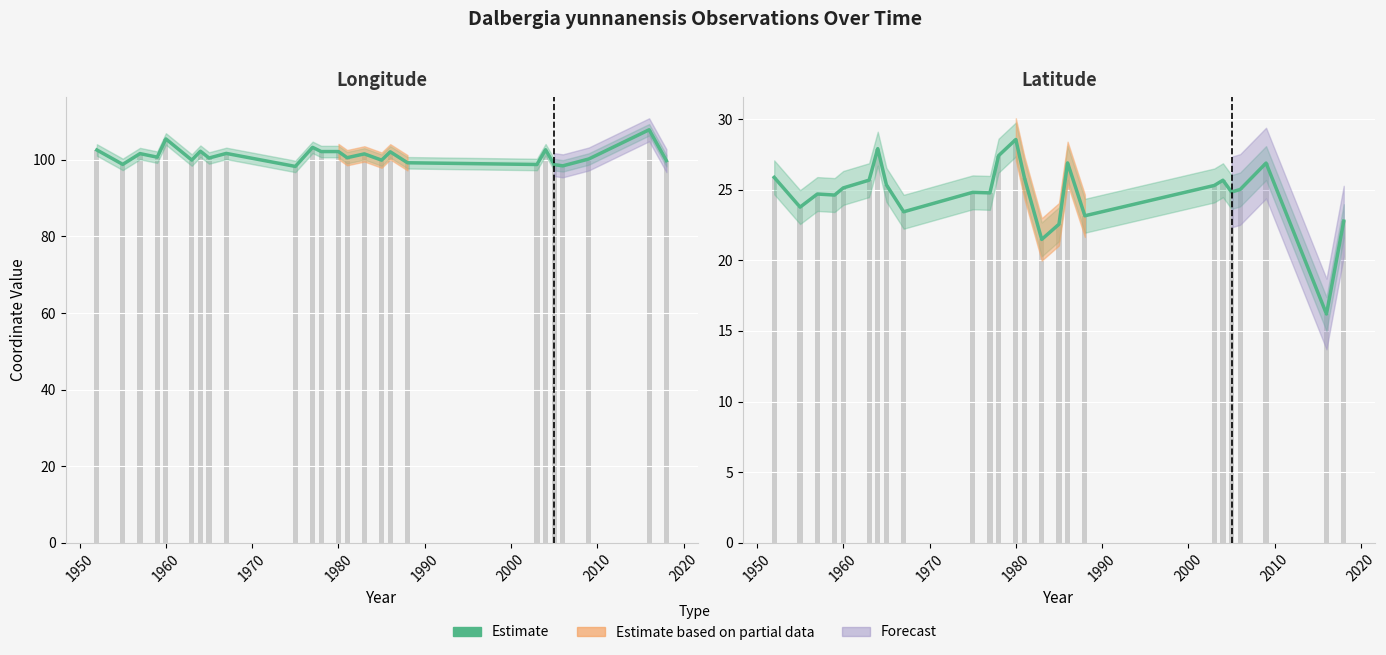

What is the difference between the maximum and minimum values?

12.4